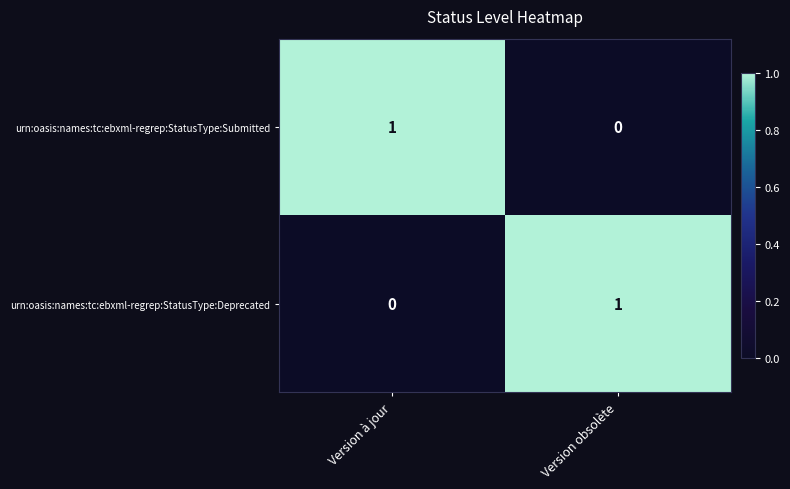

Reading left to right, extract all data points from this chart.

urn:oasis:names:tc:ebxml-regrep:StatusType:Submitted: Version à jour=1	Version obsolète=0
urn:oasis:names:tc:ebxml-regrep:StatusType:Deprecated: Version à jour=0	Version obsolète=1